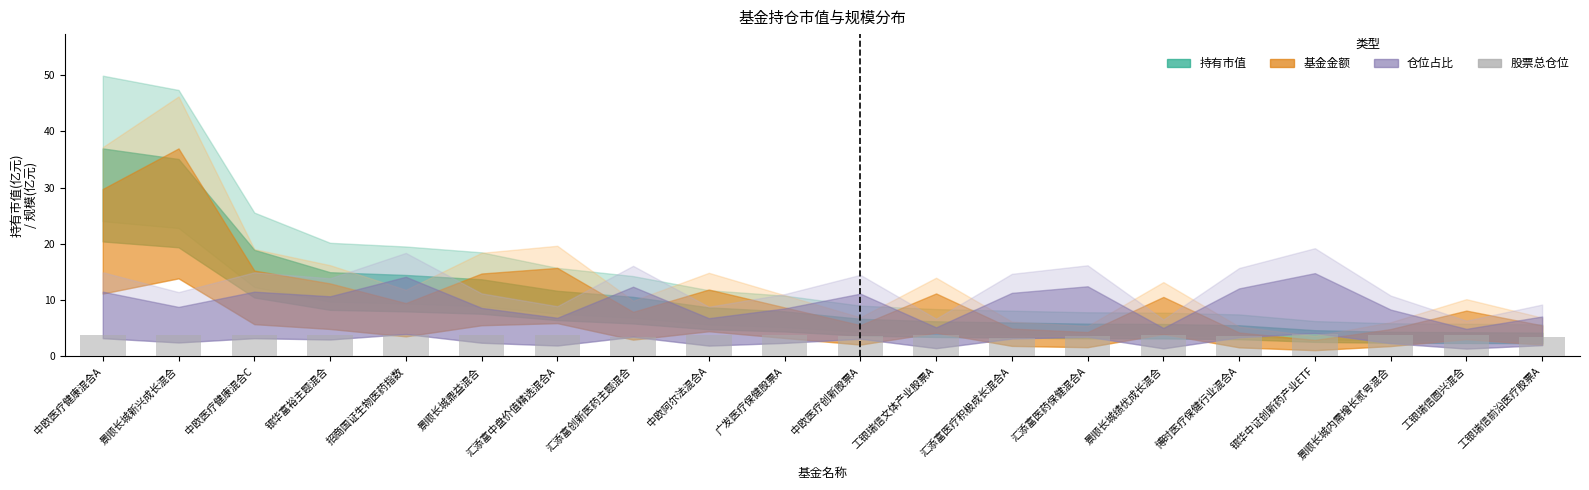

True or false: the data shows 3.8 at 工银瑞信圆兴混合.

True